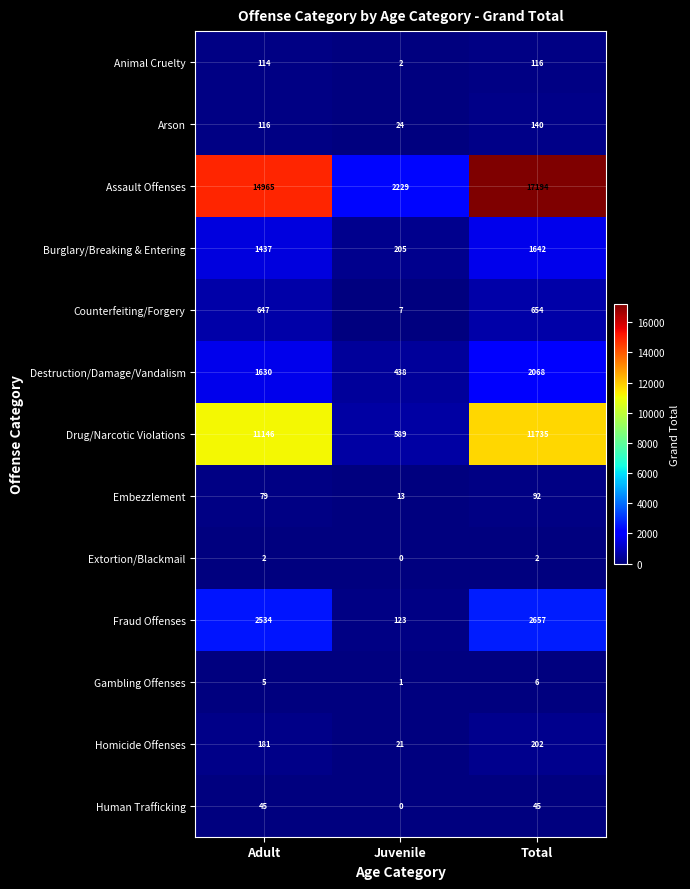

Which category has the highest value across all series?

Total